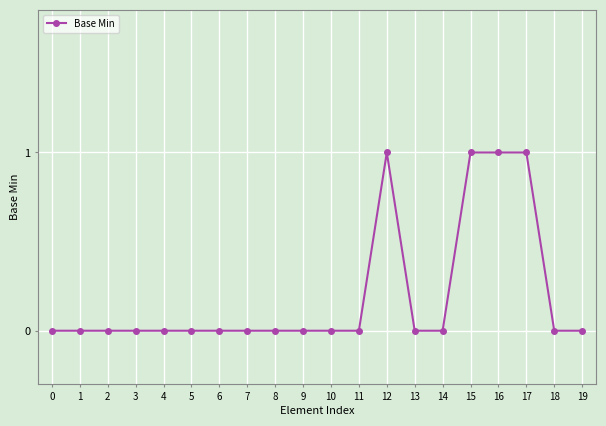

The value at 16 is 2. True or false?

False